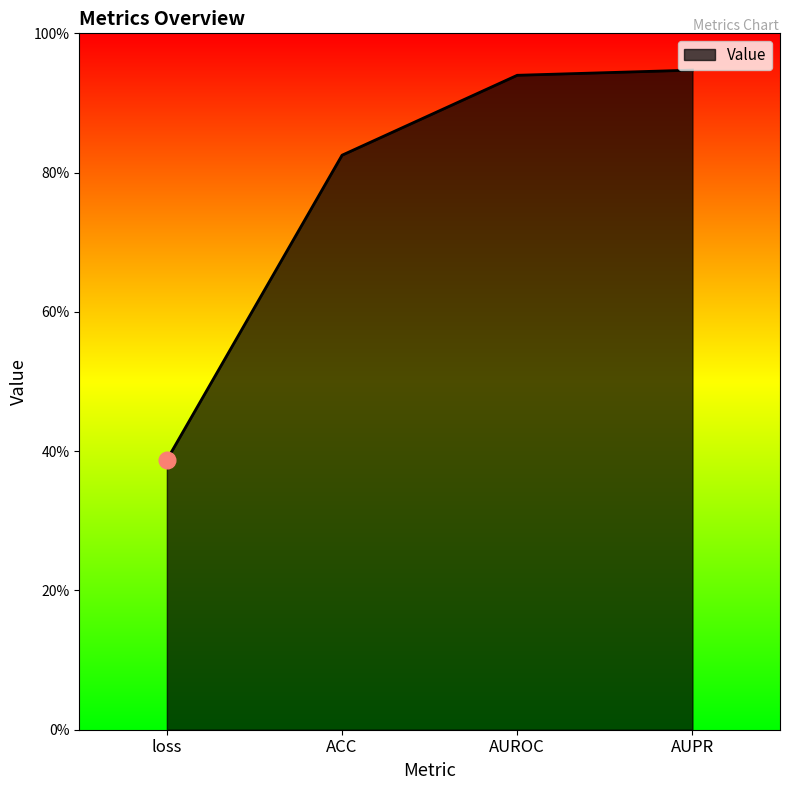

What is the difference between the maximum and minimum values?

0.6